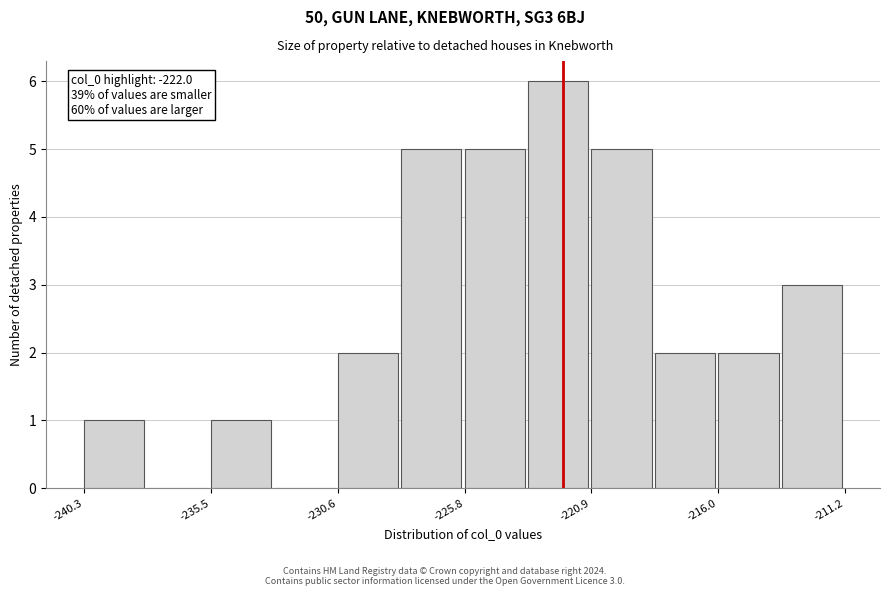

Over which range of the x-axis is the bar tallest?

-223.5 to -221.0